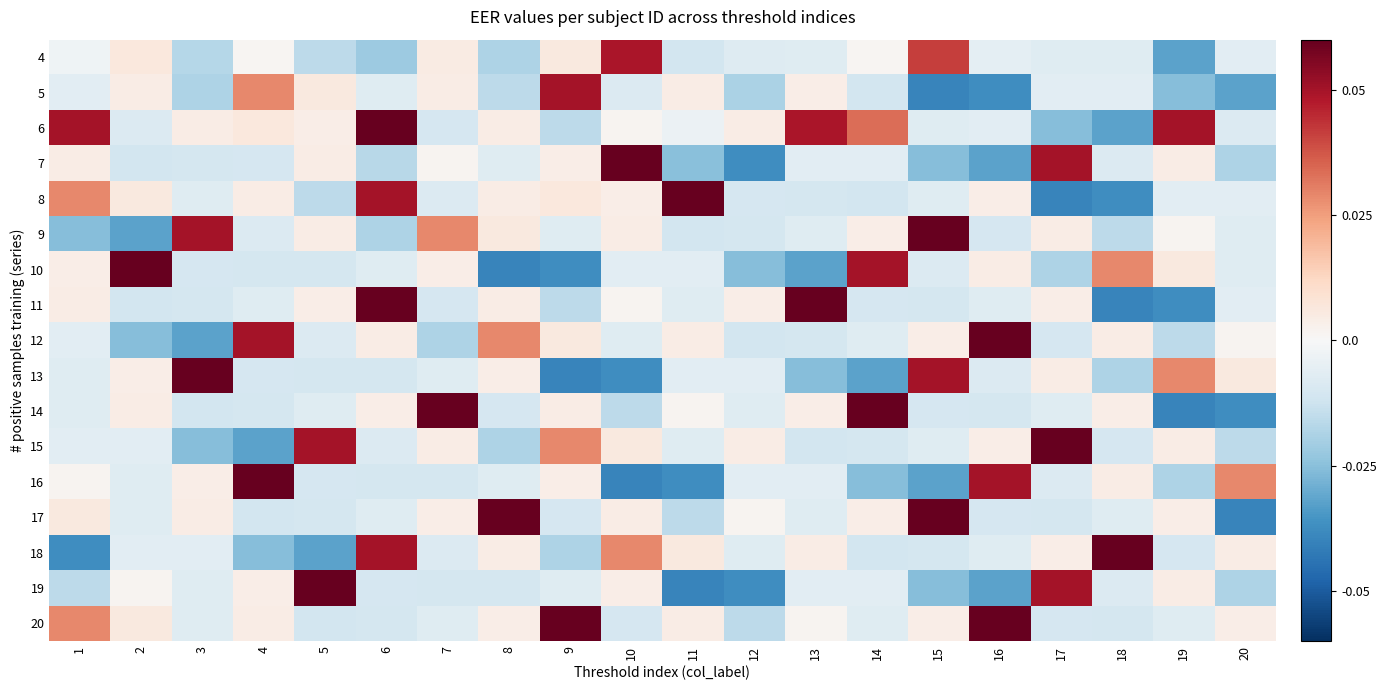

What is the total value across all series at 18?

-0.1